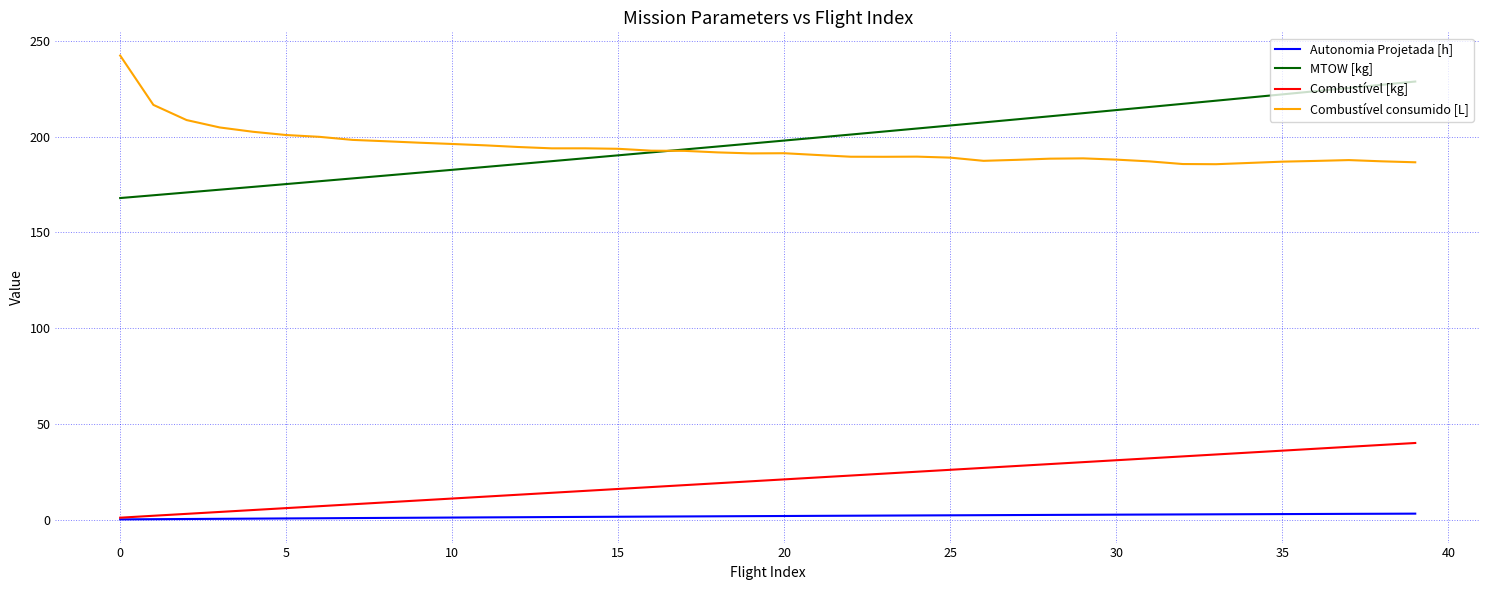

What is the greatest value displayed?

242.3